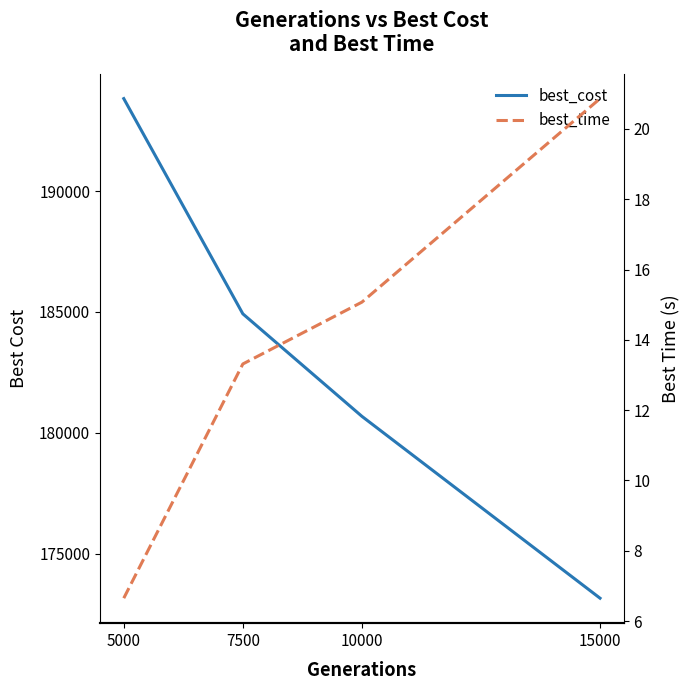

List the series in order of their overall mean, lowest first.

best_time, best_cost